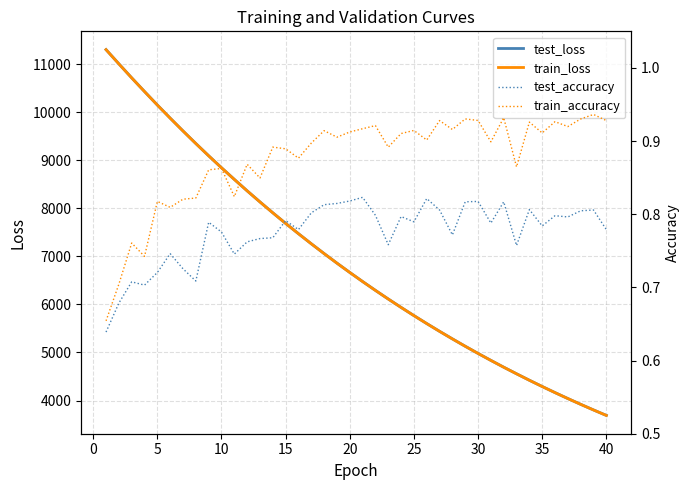

What are all the series names shown in the legend?

test_loss, train_loss, test_accuracy, train_accuracy